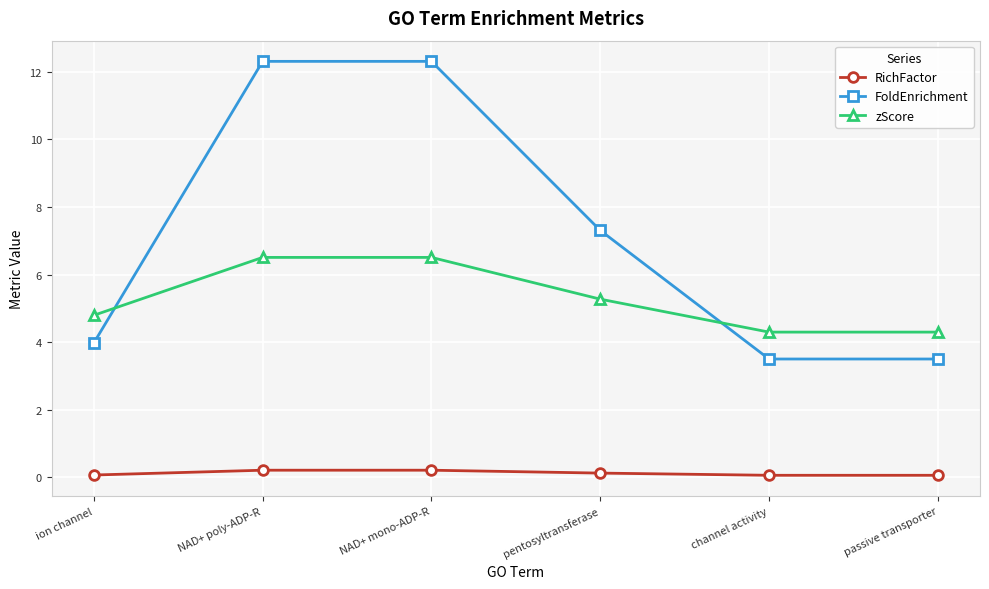

Does the chart display data point markers on the line(s)?

Yes